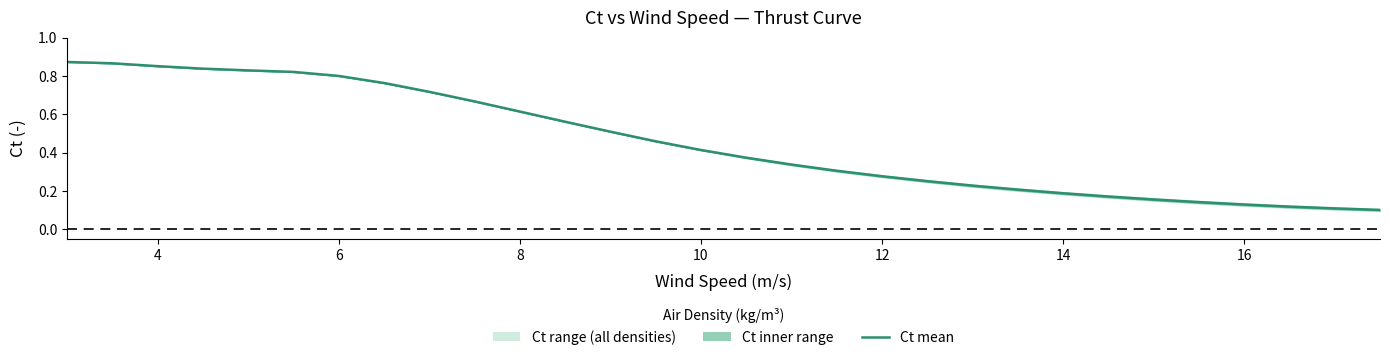

True or false: there are more than 2 points higher than both neighbors.

False